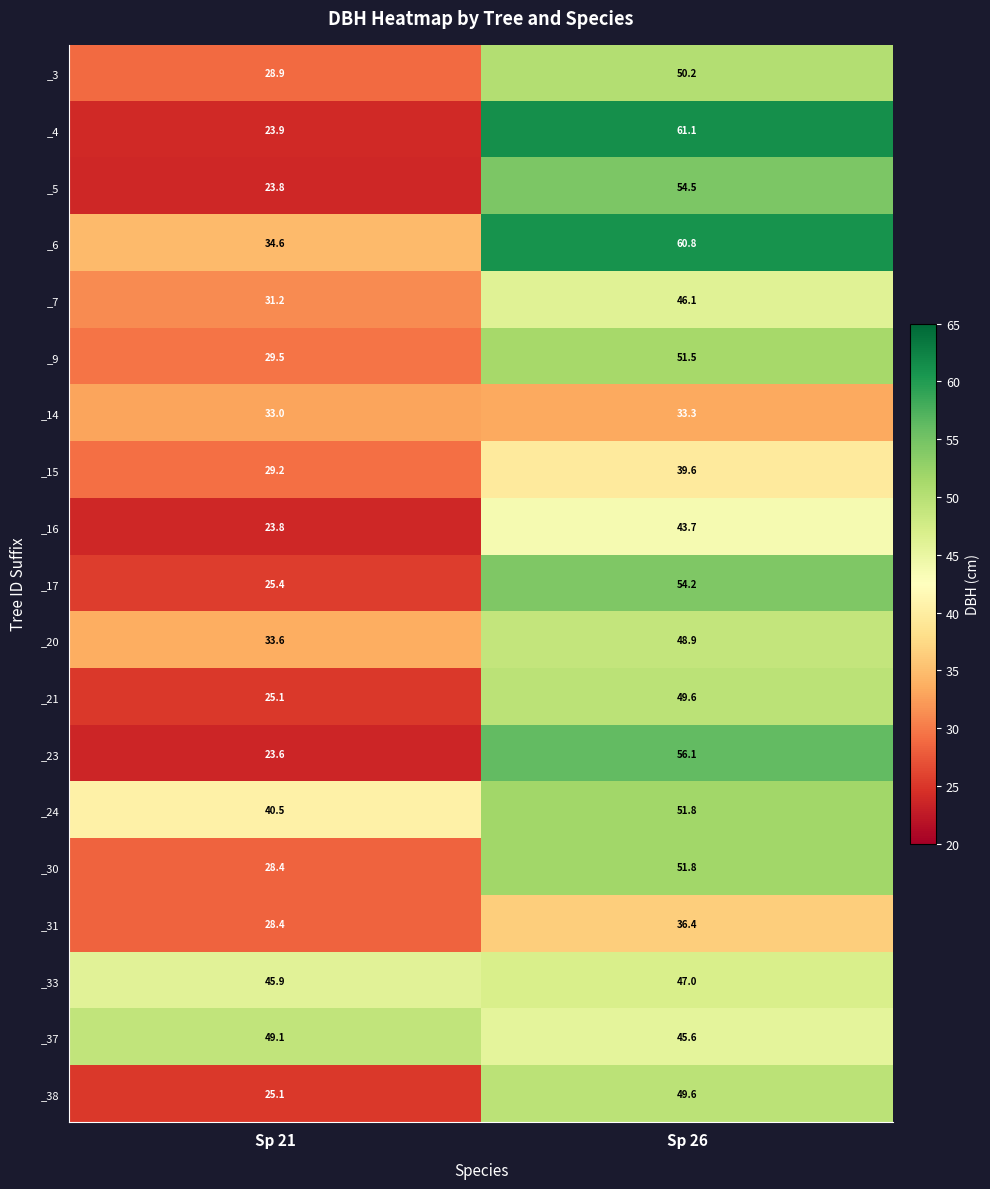

At which label does _21 first exceed 49?

Sp 26